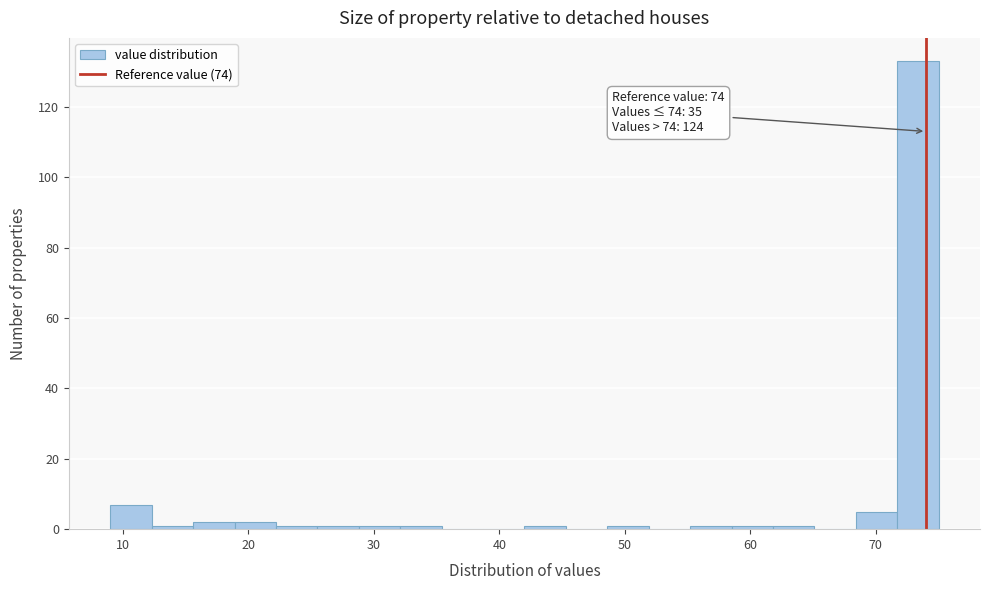

Read against the x-axis, roughly where is the centre of the tallest bar?

73